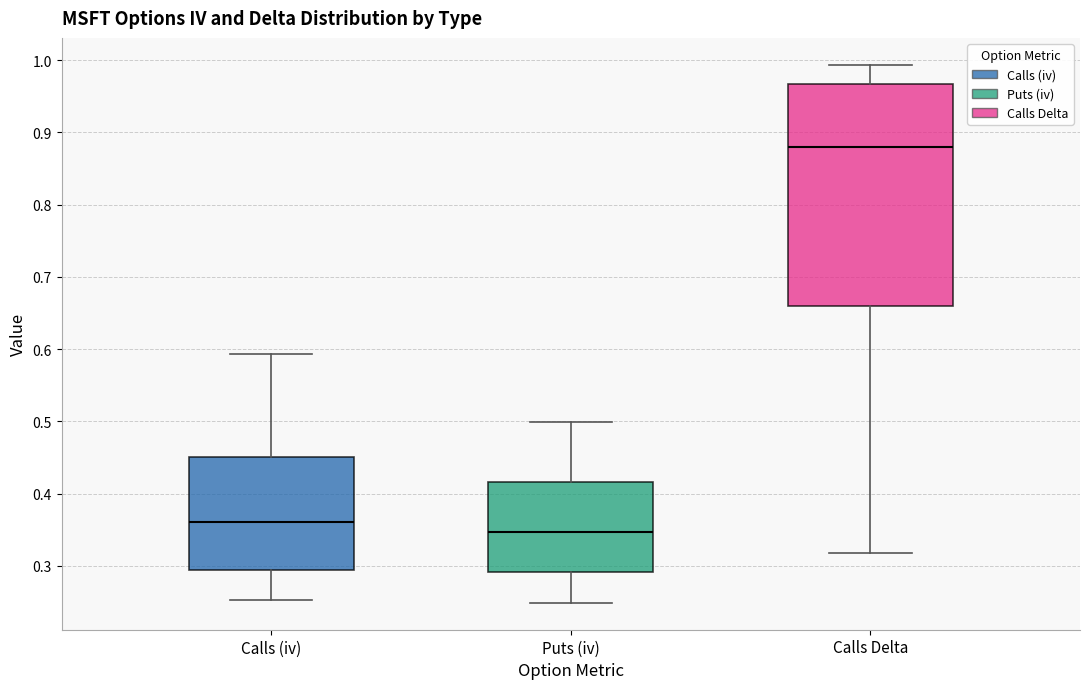

Reading left to right, read every box against the y-axis: the position of its median line, the range the box covers, and the ends of its whiskers. The values are not printed on the chart, so give them approximately, as read against the axis.

Calls (iv): median 0.36, box 0.29 to 0.45, whiskers 0.25 to 0.59
Puts (iv): median 0.35, box 0.29 to 0.42, whiskers 0.25 to 0.50
Calls Delta: median 0.88, box 0.66 to 0.97, whiskers 0.32 to 0.99